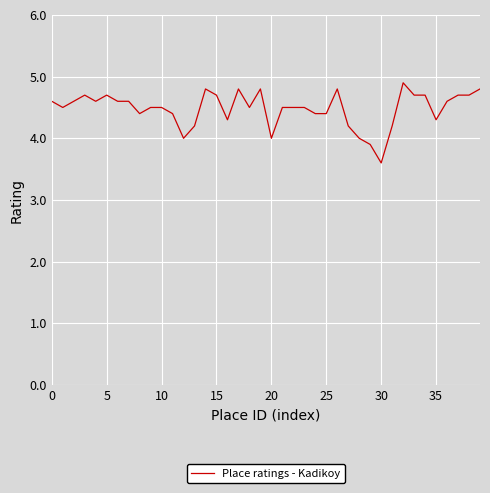

What is the maximum value shown in the chart?

4.9